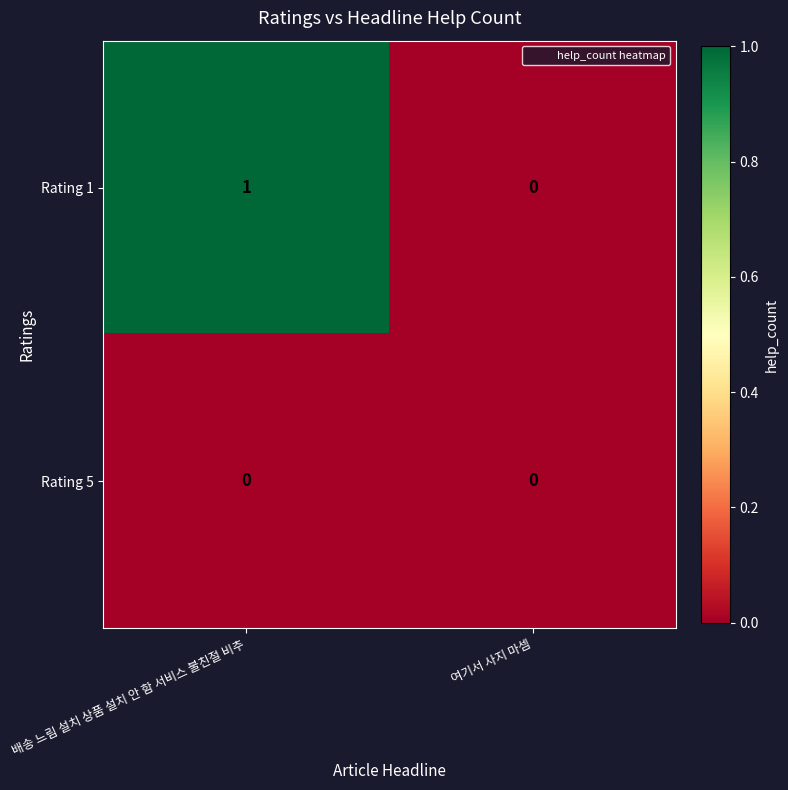

Reading left to right, transcribe all the data shown in this chart.

Rating 1: 1	0
Rating 5: 0	0